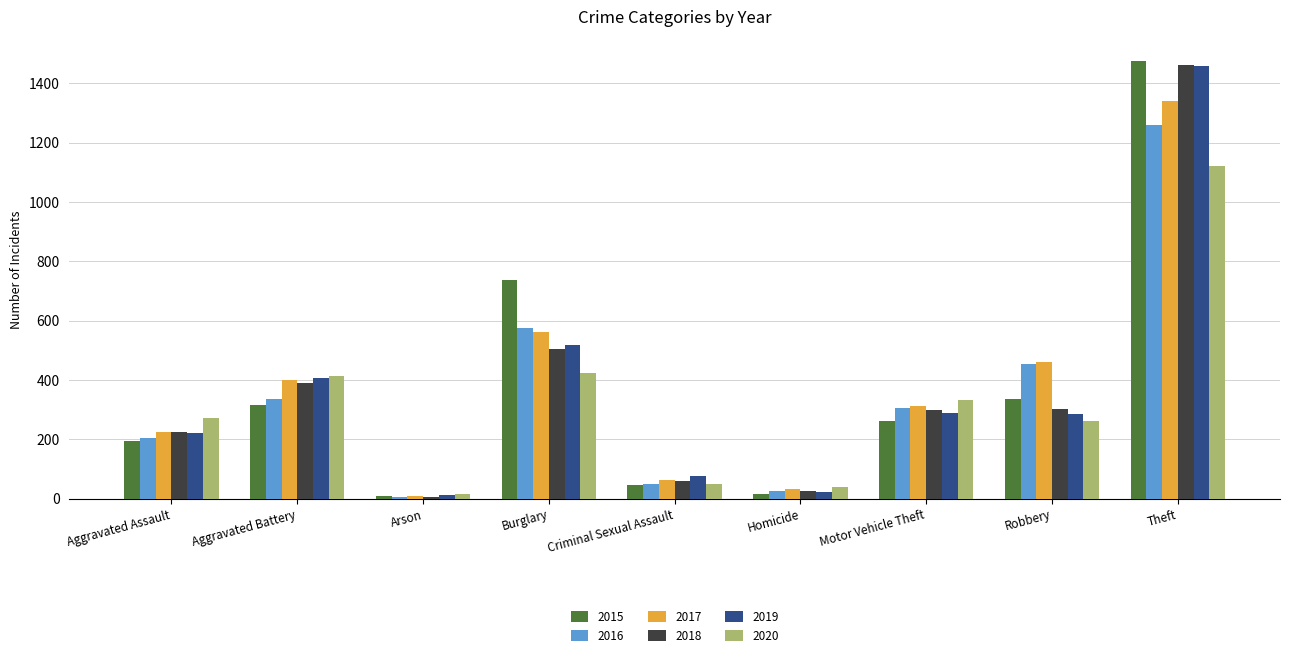

What are all the series names shown in the legend?

2015, 2016, 2017, 2018, 2019, 2020